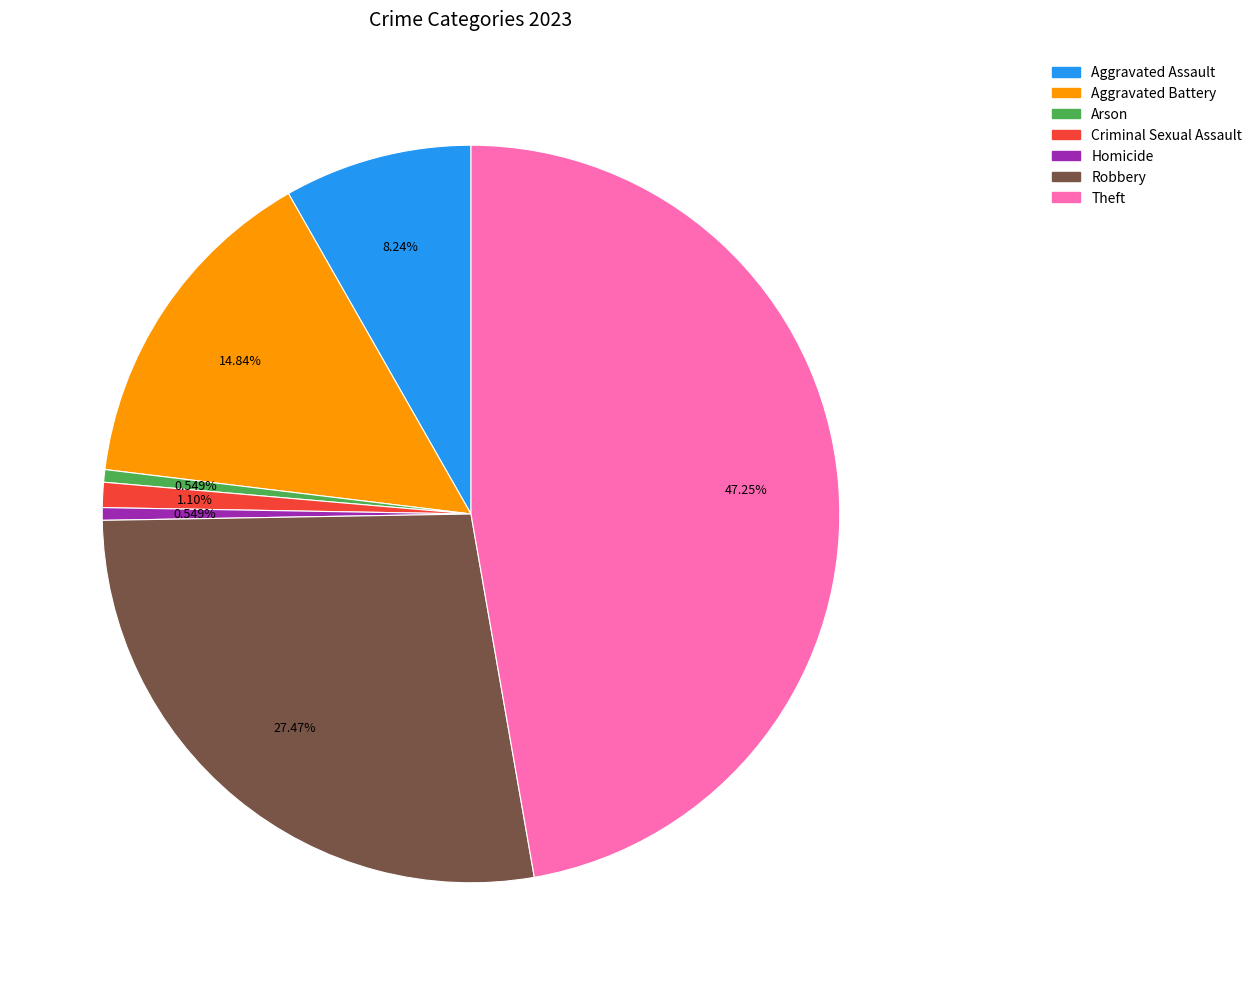

Which has a higher value, Theft or Robbery?

Theft